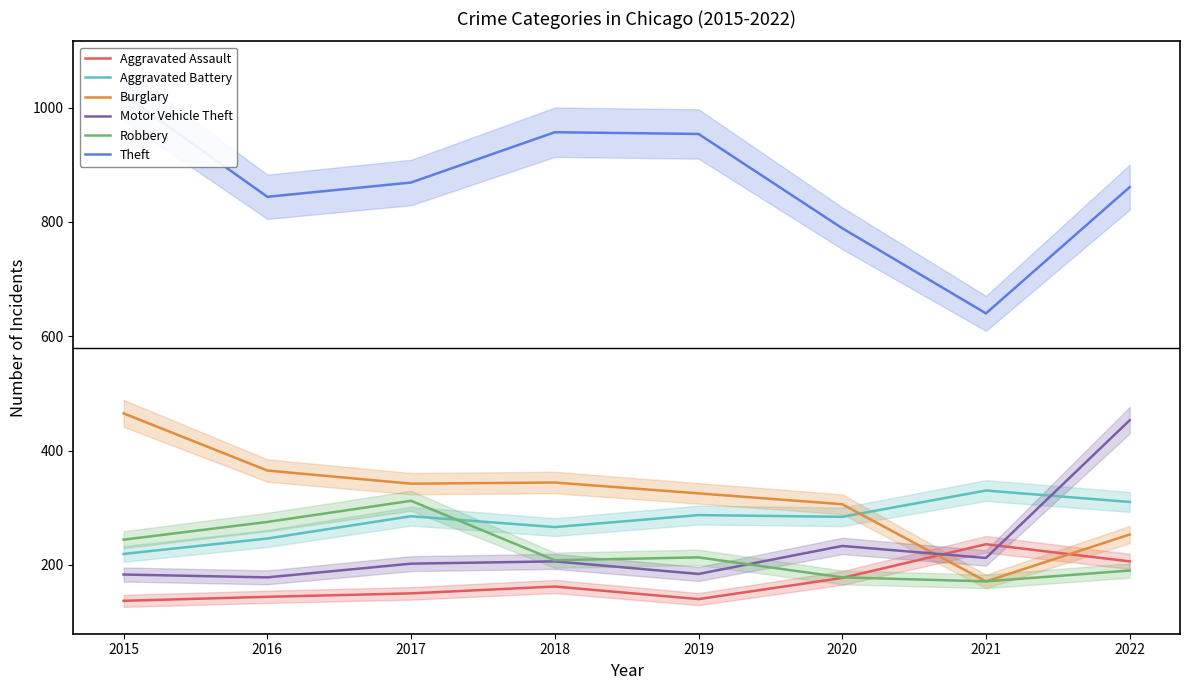

What is the value of the Robbery point at the 1st from the left?

244